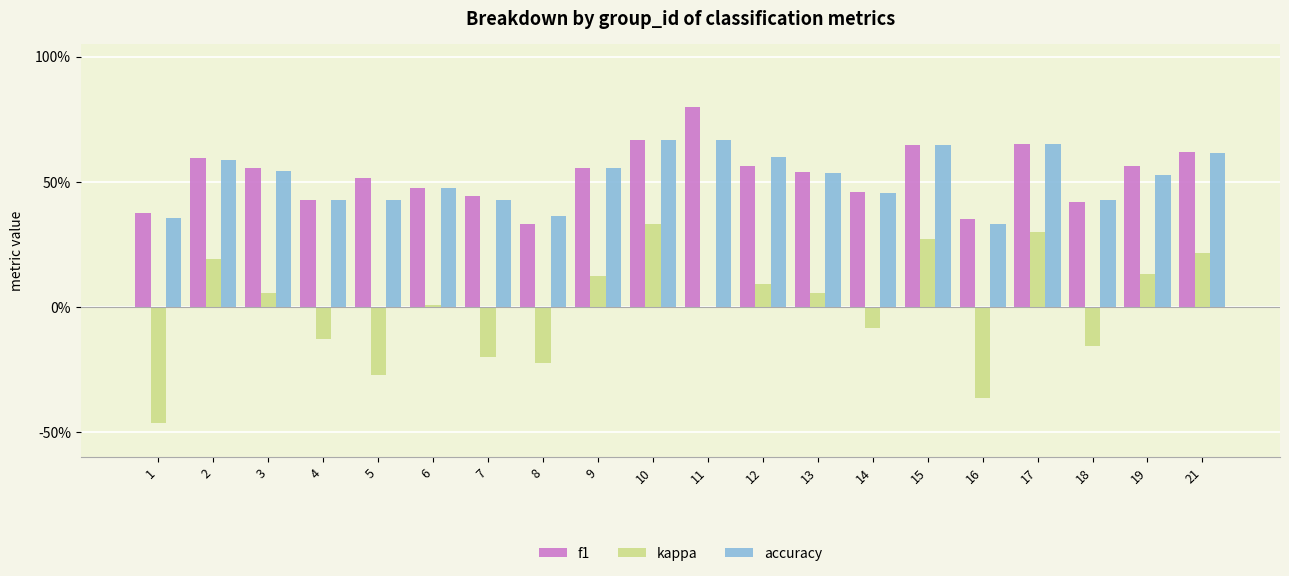

Between 15 and 21, which series saw the biggest shift?

kappa